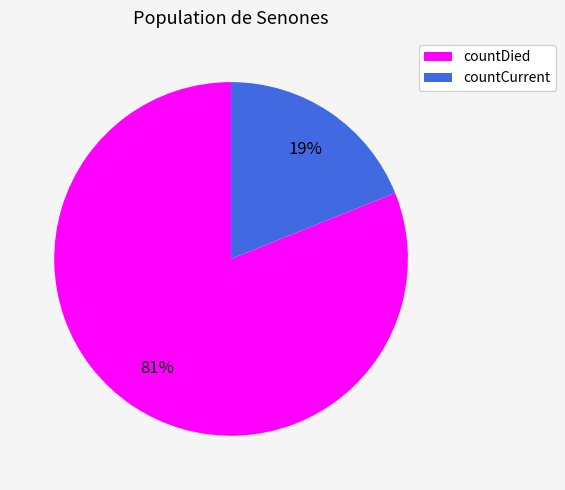

True or false: countDied accounts for 96% of the total.

False